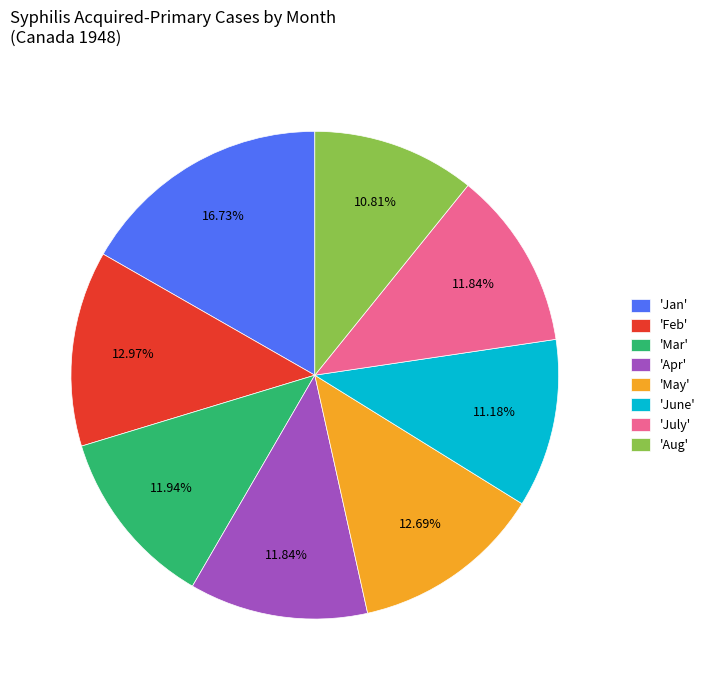

What is the ratio of the value at 'June' to the value at 'May'?

0.9